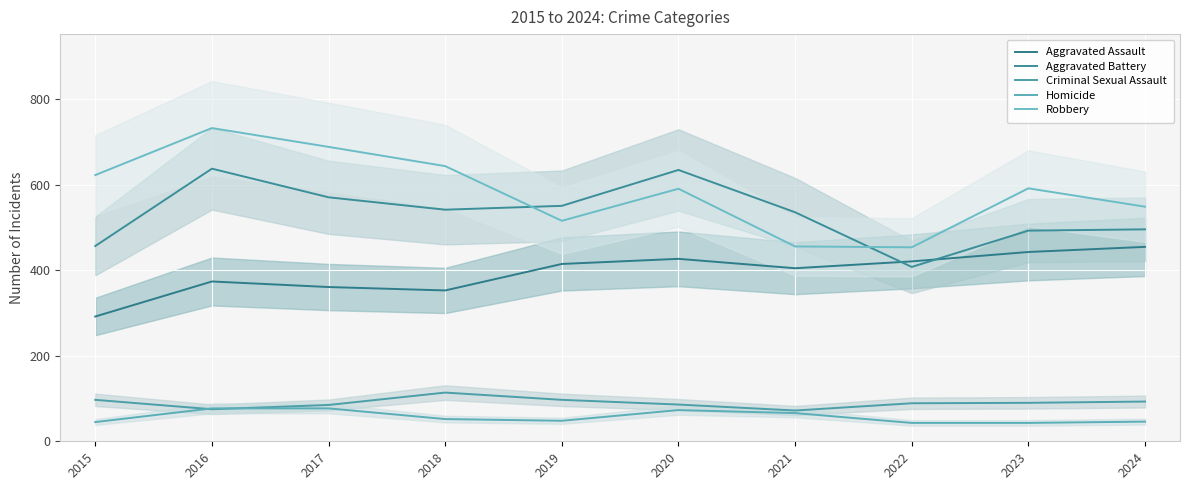

Reading left to right, extract all data points from this chart.

Aggravated Assault: 2015=292	2016=374	2017=361	2018=353	2019=415	2020=427	2021=405	2022=421	2023=443	2024=455
Aggravated Battery: 2015=457	2016=638	2017=571	2018=542	2019=551	2020=635	2021=536	2022=408	2023=493	2024=496
Criminal Sexual Assault: 2015=97	2016=75	2017=85	2018=114	2019=97	2020=86	2021=72	2022=89	2023=90	2024=93
Homicide: 2015=45	2016=77	2017=77	2018=52	2019=48	2020=73	2021=66	2022=43	2023=43	2024=46
Robbery: 2015=623	2016=733	2017=689	2018=644	2019=516	2020=591	2021=456	2022=454	2023=592	2024=549